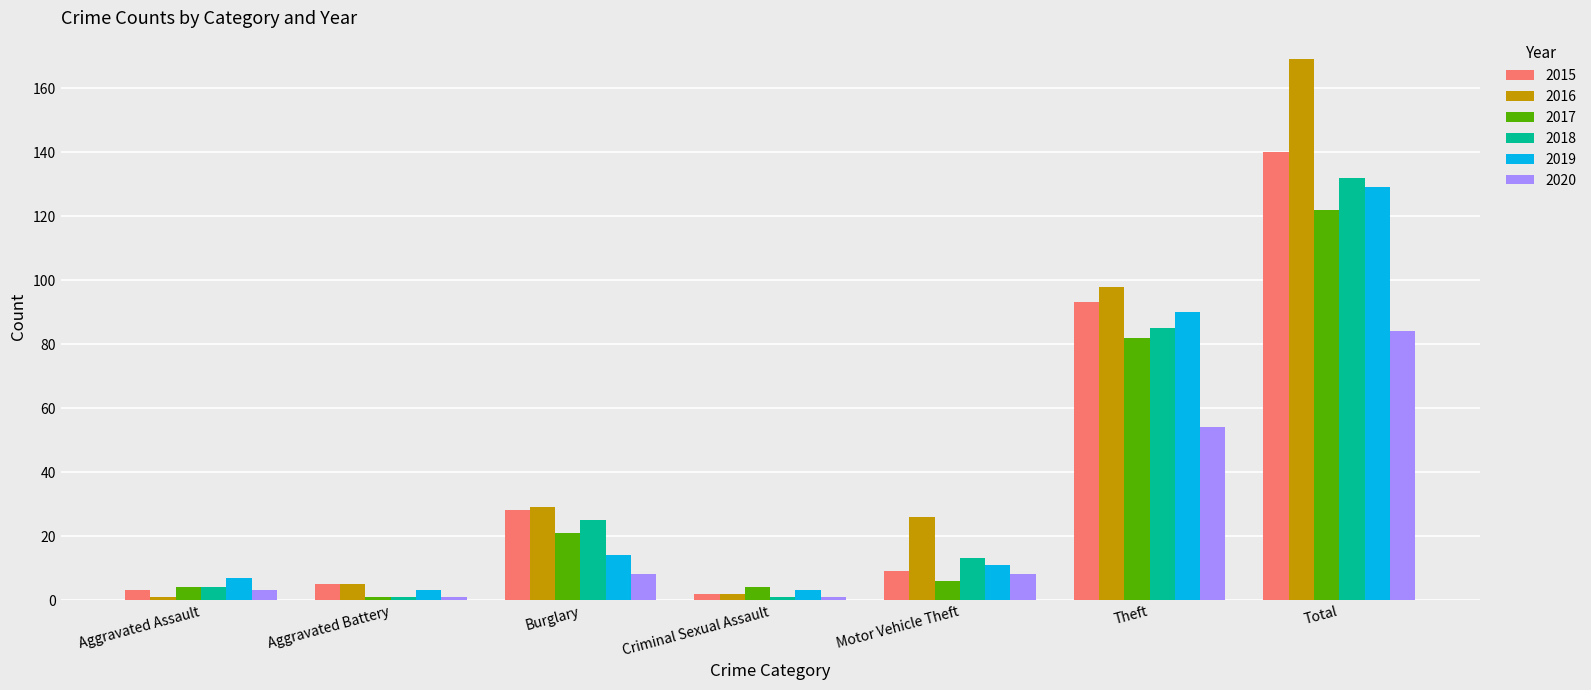

Reading left to right, list all the values displayed in this chart.

2015: Aggravated Assault=3	Aggravated Battery=5	Burglary=28	Criminal Sexual Assault=2	Motor Vehicle Theft=9	Theft=93	Total=140
2016: Aggravated Assault=1	Aggravated Battery=5	Burglary=29	Criminal Sexual Assault=2	Motor Vehicle Theft=26	Theft=98	Total=169
2017: Aggravated Assault=4	Aggravated Battery=1	Burglary=21	Criminal Sexual Assault=4	Motor Vehicle Theft=6	Theft=82	Total=122
2018: Aggravated Assault=4	Aggravated Battery=1	Burglary=25	Criminal Sexual Assault=1	Motor Vehicle Theft=13	Theft=85	Total=132
2019: Aggravated Assault=7	Aggravated Battery=3	Burglary=14	Criminal Sexual Assault=3	Motor Vehicle Theft=11	Theft=90	Total=129
2020: Aggravated Assault=3	Aggravated Battery=1	Burglary=8	Criminal Sexual Assault=1	Motor Vehicle Theft=8	Theft=54	Total=84